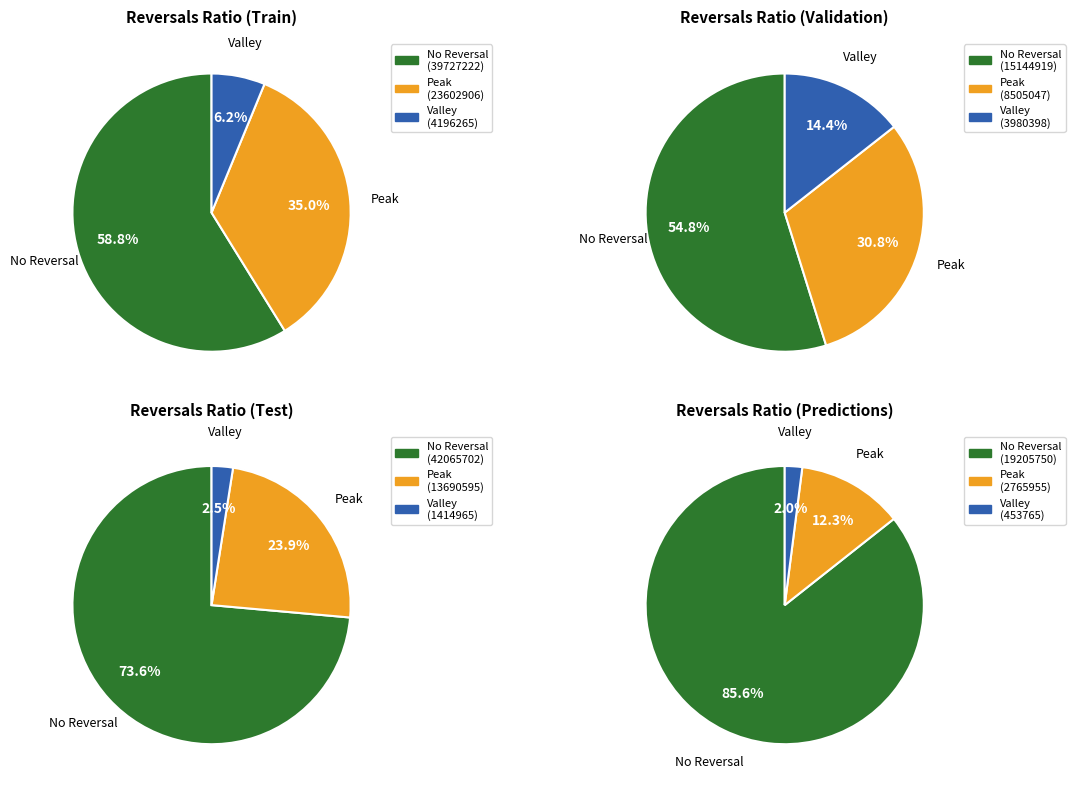

The 1418 slice represents 1% of the pie. True or false?

False